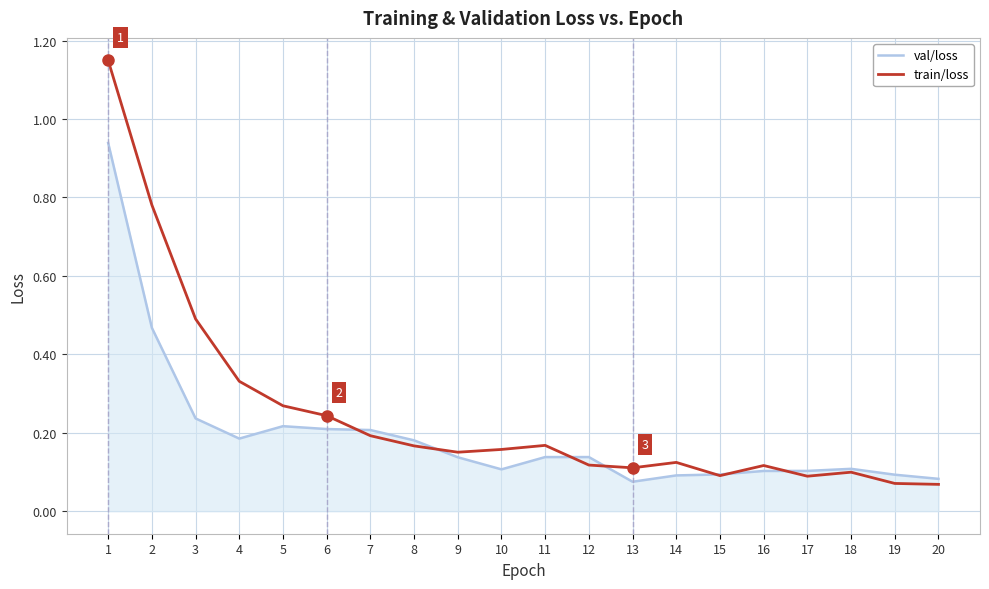

Where is the first local maximum for train/loss?

11